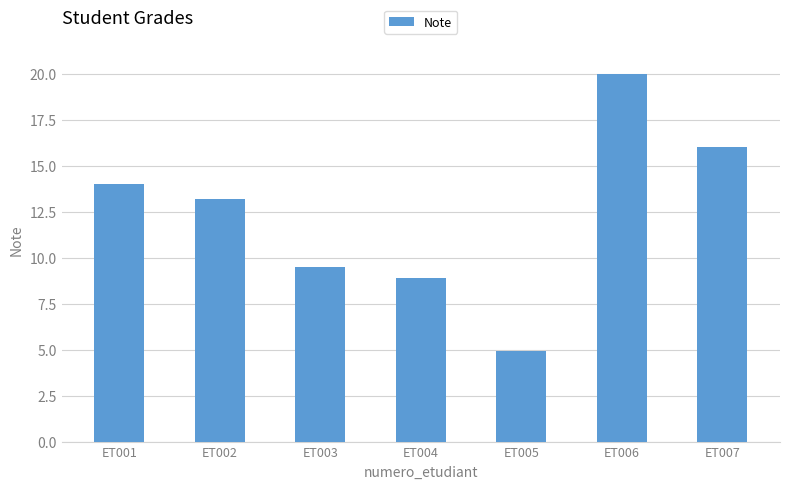

What is the sum of the values at ET007 and ET006?

36.0